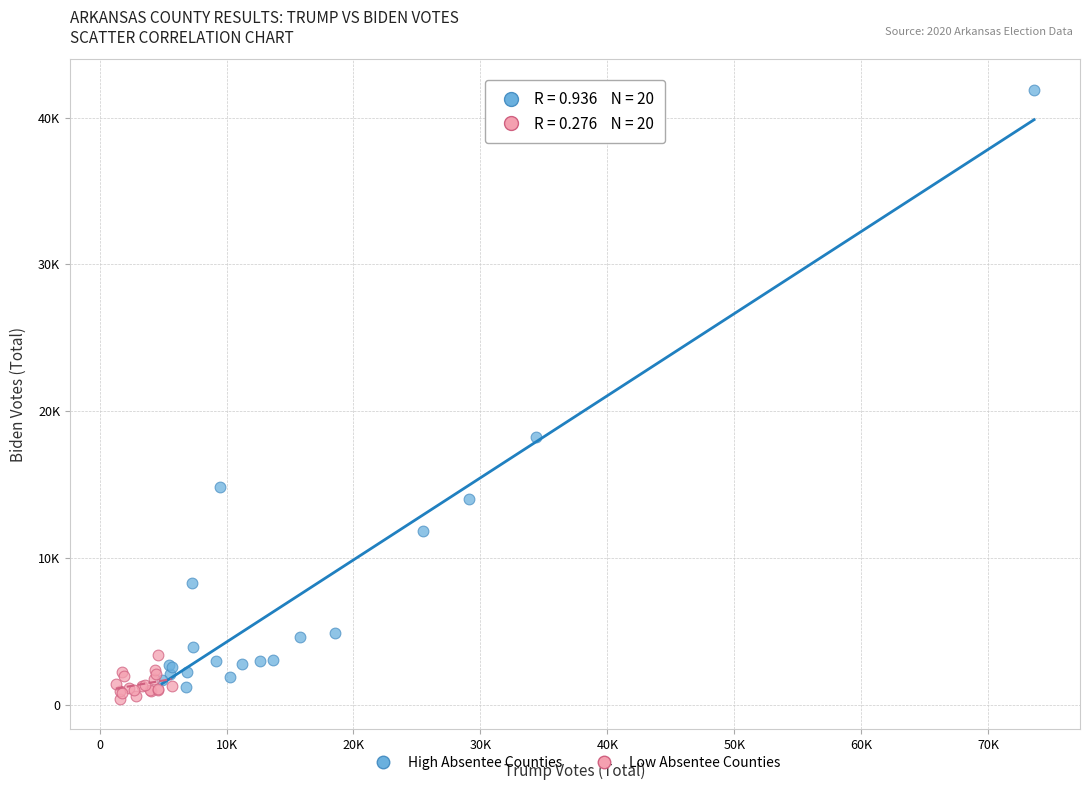

Which series reaches the minimum Y coordinate?

Low Absentee Counties